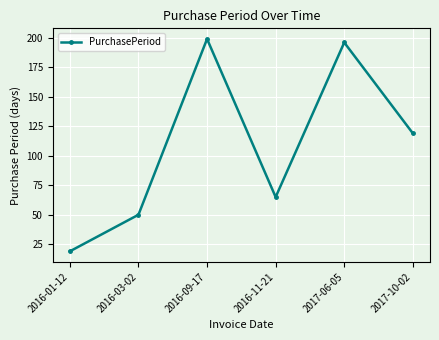

Which has a higher value, 2016-09-17 or 2016-11-21?

2016-09-17